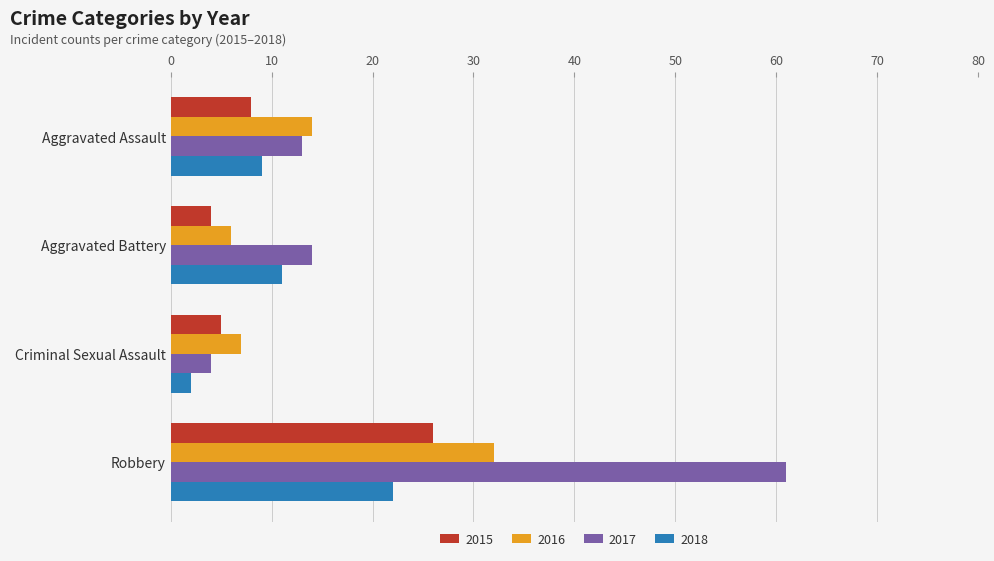

Which category has the lowest value in the 2015 series?

Aggravated Battery